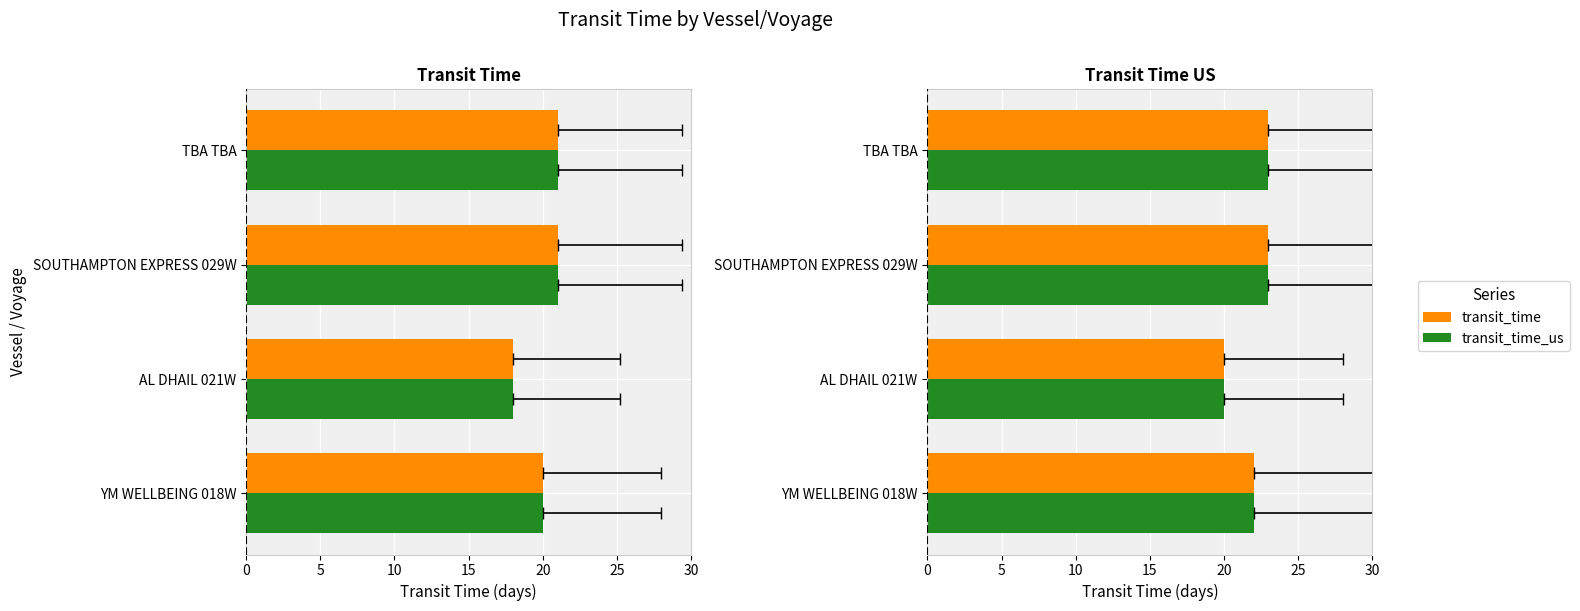

The transit_time series shows 37 at SOUTHAMPTON EXPRESS 029W. True or false?

False